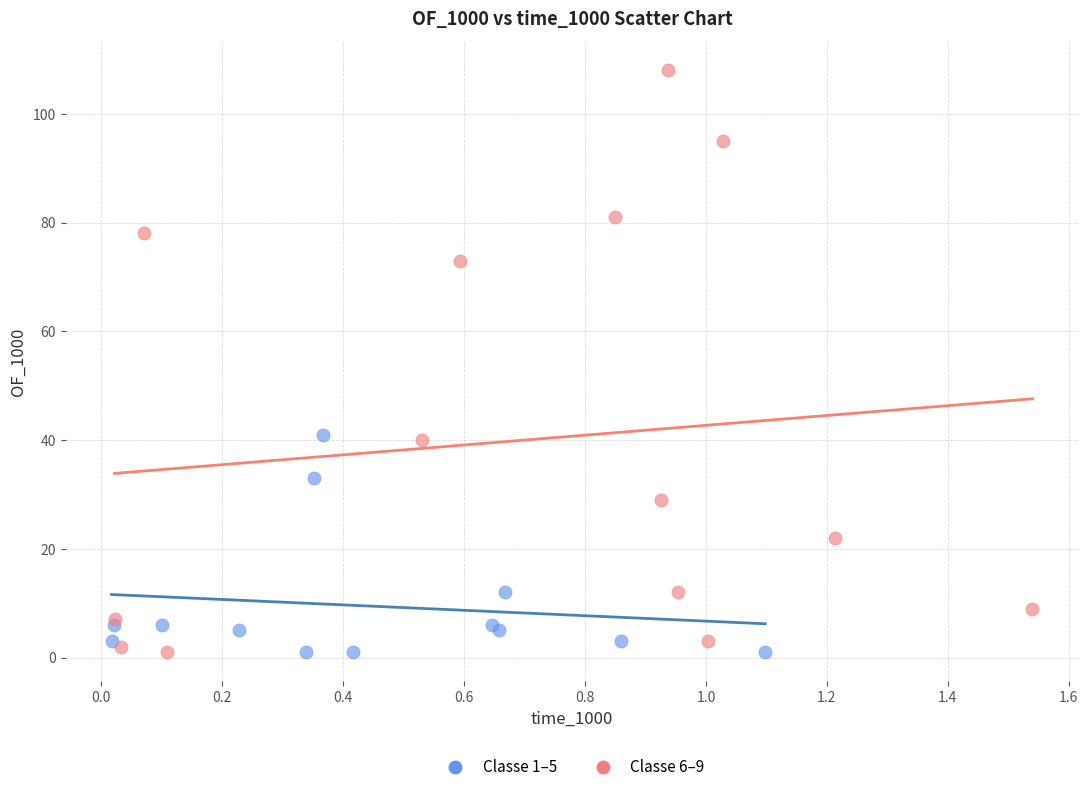

Which series has the largest Y range (max minus min)?

Classe 6–9